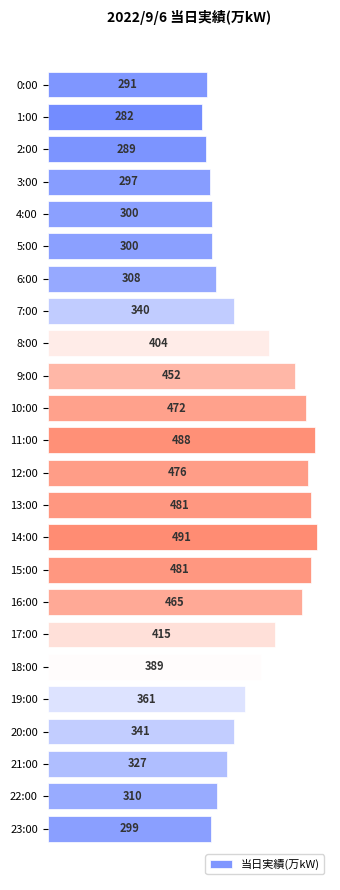

What is the change in value from 0:00 to 14:00?

+200